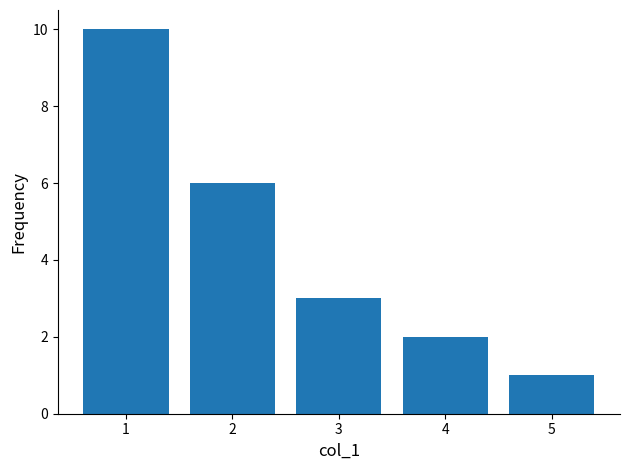

Reading left to right, what are all the values shown in this chart?

1=10	2=6	3=3	4=2	5=1